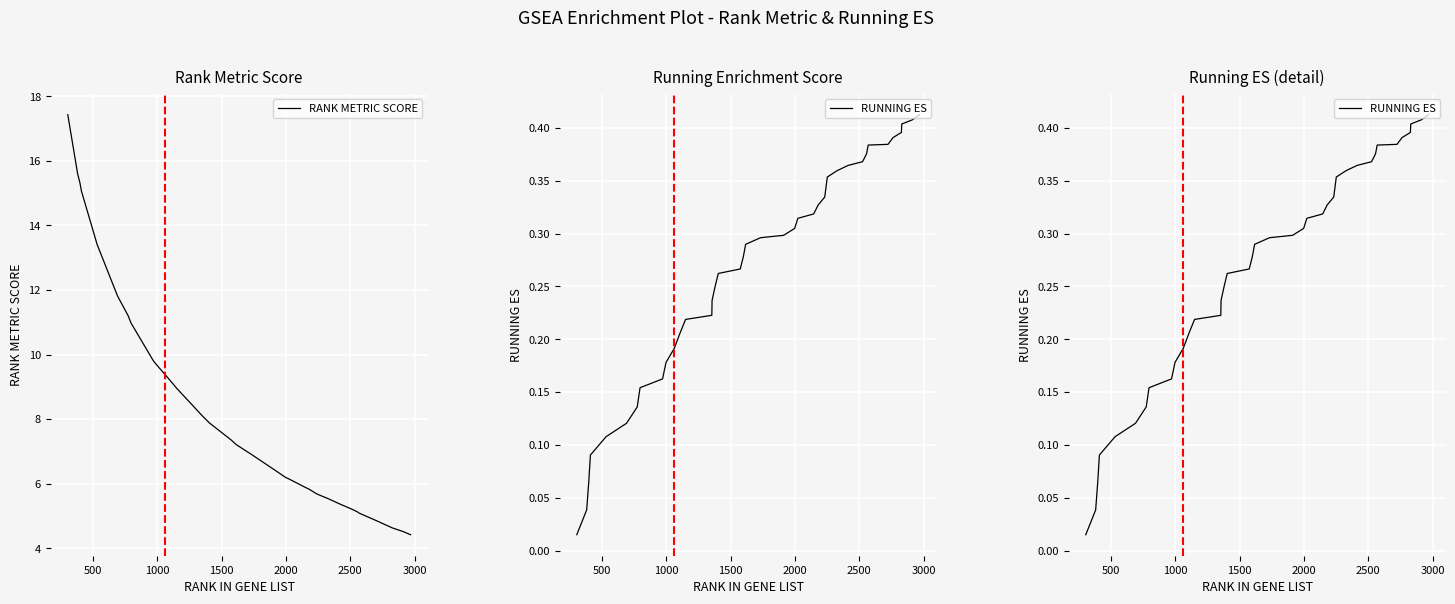

True or false: RANK METRIC SCORE and RUNNING ES intersect in this chart.

False